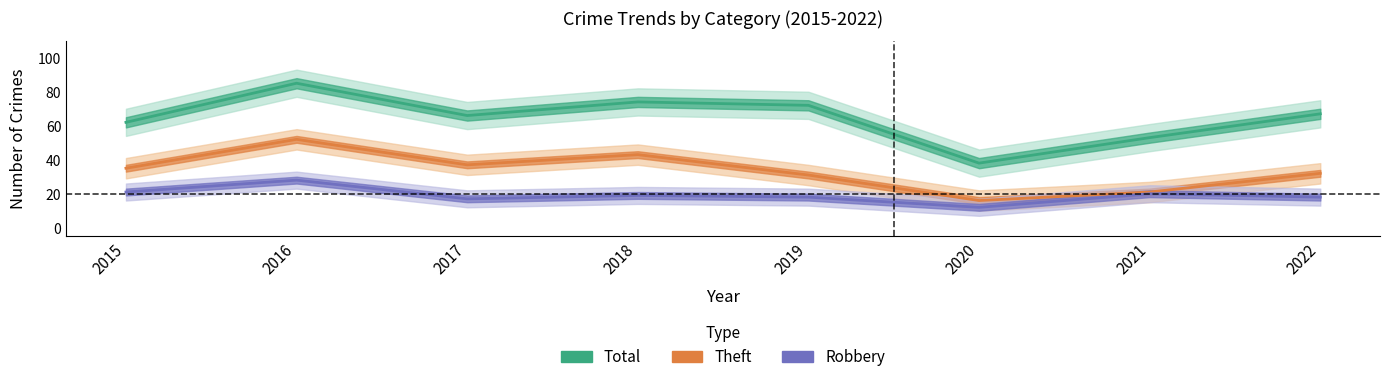

How many data points in Theft are less than 35?

4